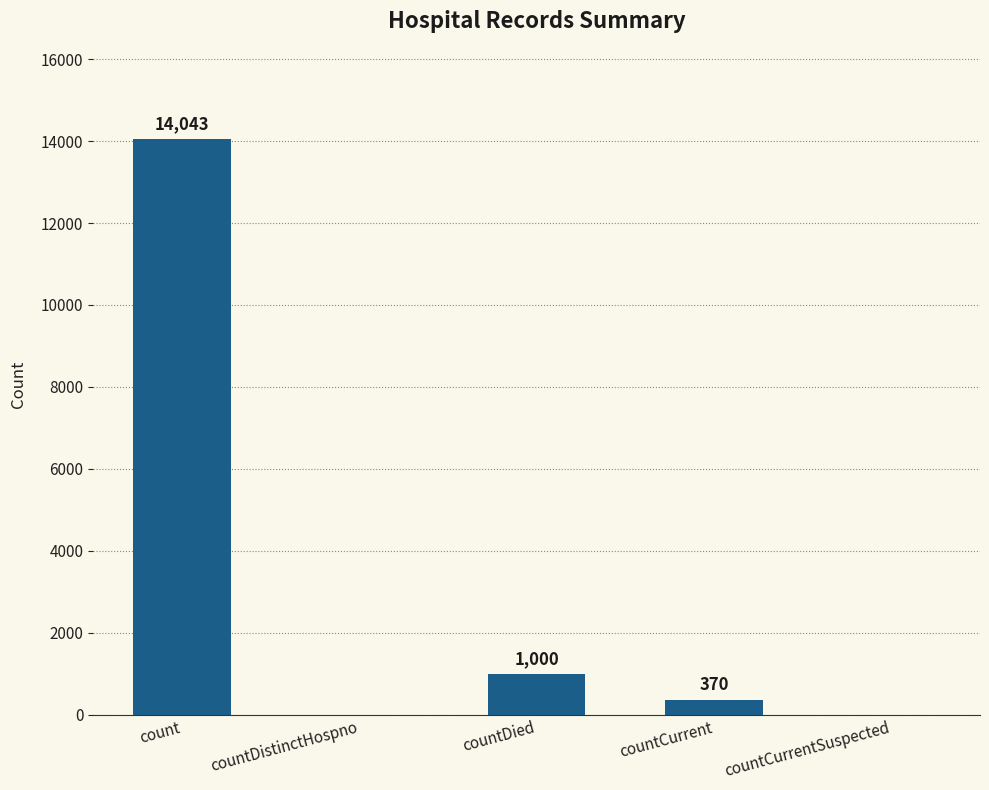

What is the change in value from count to countDied?

-13043